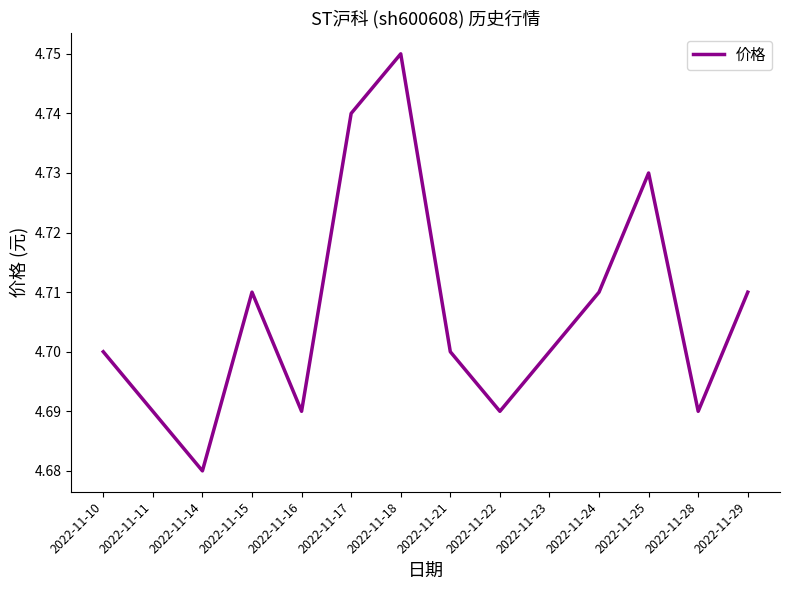

Which has a higher value, 2022-11-16 or 2022-11-24?

2022-11-24